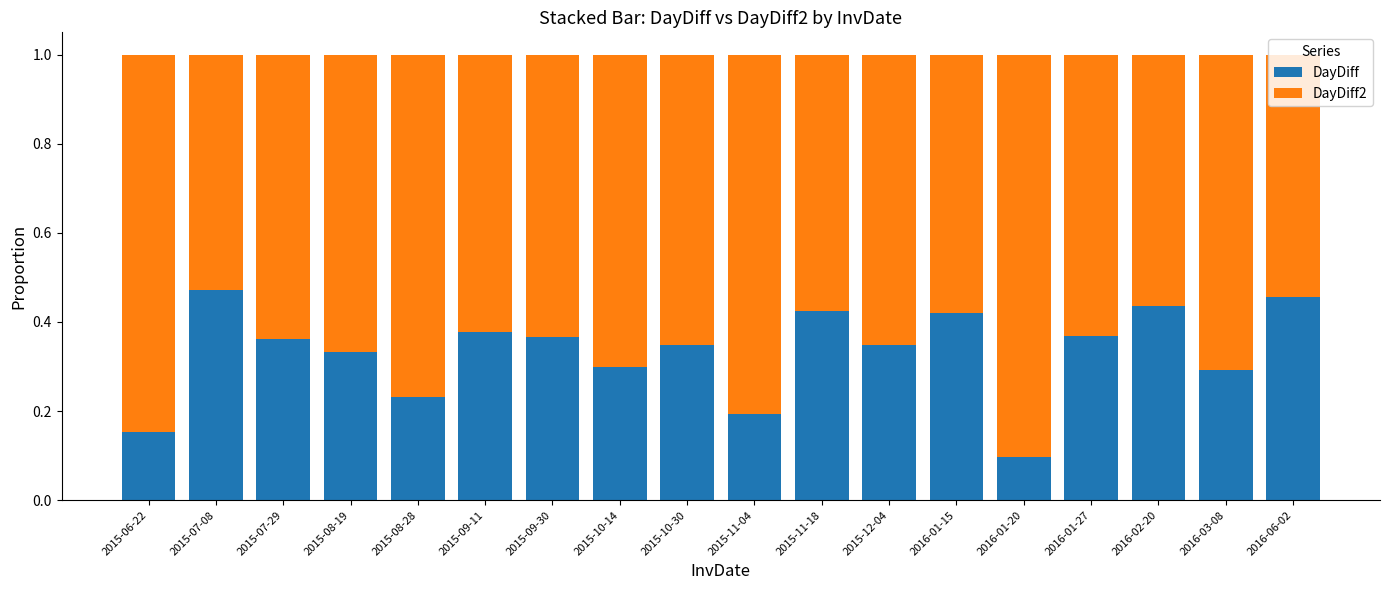

At which label does DayDiff reach its minimum?

2016-01-20